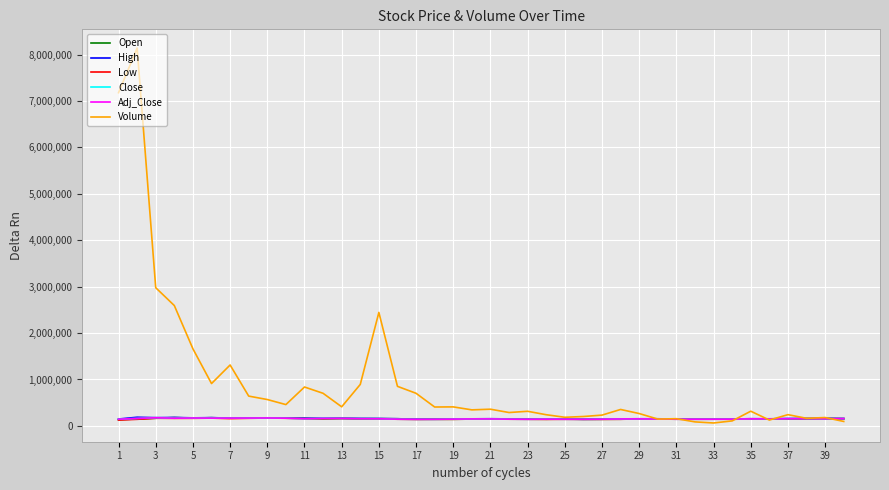

Reading right to left, list all the values displayed in this chart.

Open: 156000	159500	156500	151500	151000	147500	144000	145000	144000	148000	152500	151500	144000	143000	142500	147000	143500	145000	150500	152500	146500	142500	143500	144500	153500	156000	157500	161000	154000	165000	172500	170000	167500	167000	176500	168500	179000	165000	149500	135000
High: 158000	161000	158000	158000	152500	155000	147000	145500	146500	149000	153000	153500	151000	144500	144000	147000	145500	148000	150500	154500	152000	148000	146500	146000	154000	158500	159000	165500	163500	165500	172500	174000	172000	168000	177500	173000	181500	177500	186500	148000
Low: 156000	154500	154500	151000	149500	147000	144000	144000	144000	144000	148000	150000	143000	141500	141000	142500	141000	142500	144500	147000	146500	142500	142000	139000	144000	150500	151000	159000	153000	155500	165000	169000	164000	157500	167500	163500	162500	165000	142000	125500
Close: 157500	154500	158000	156500	151000	152000	145500	144000	144000	144000	148000	151500	150000	144500	142500	143500	145500	143000	145000	150500	150500	146000	142000	142000	144500	154000	157000	161500	162000	155500	166000	171000	169000	168000	167500	170000	166000	175500	161500	144000
Adj_Close: 157500	154500	158000	156500	151000	152000	145500	144000	144000	144000	148000	151500	150000	144500	142500	143500	145500	143000	145000	150500	150500	146000	142000	142000	144500	154000	157000	161500	162000	155500	166000	171000	169000	168000	167500	170000	166000	175500	161500	144000
Volume: 96008	180143	163655	242245	125878	316778	107780	62989	86513	155240	147143	266217	354223	232511	202359	185937	240688	314792	288245	359764	345673	409654	406959	702548	852285	2444923	893920	411331	702370	837894	459085	568241	642124	1312450	912260	1660976	2592949	2977177	8140539	7179018